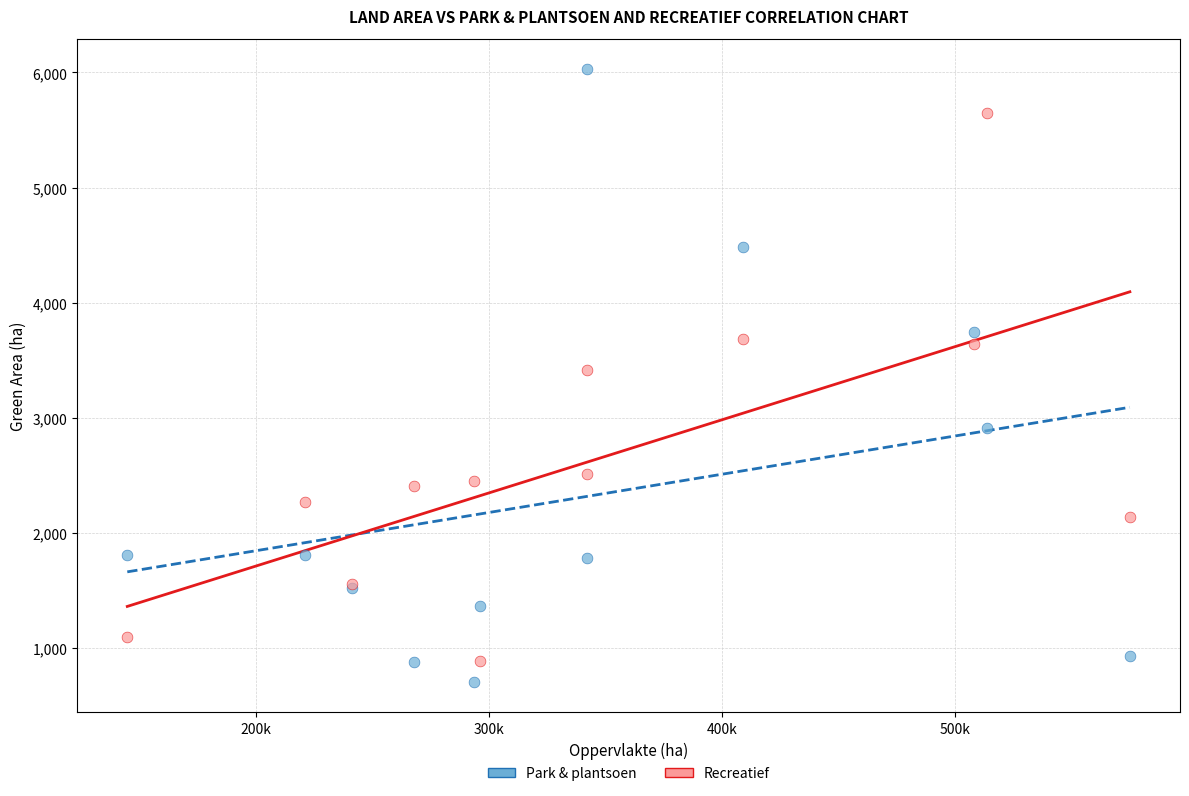

What are all the series names shown in the legend?

Park & plantsoen, Recreatief